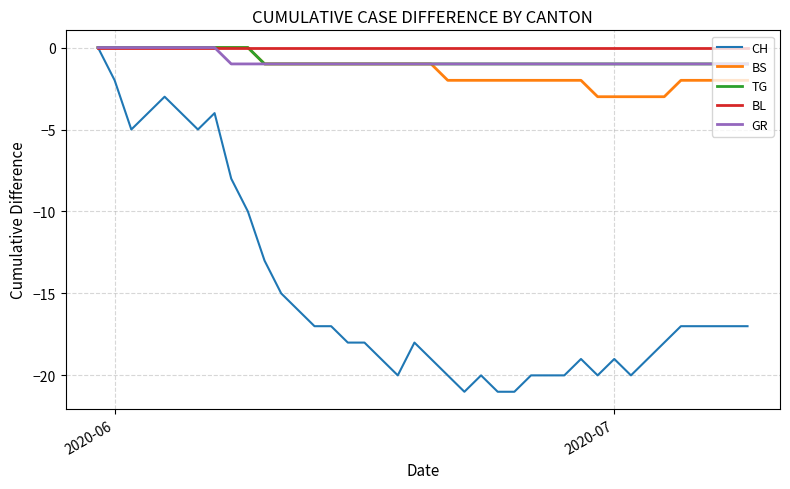

Reading left to right, extract all data points from this chart.

CH: 0	-2	-5	-4	-3	-4	-5	-4	-8	-10	-13	-15	-16	-17	-17	-18	-18	-19	-20	-18	-19	-20	-21	-20	-21	-21	-20	-20	-20	-19	-20	-19	-20	-19	-18	-17	-17	-17	-17	-17
BS: 0	0	0	0	0	0	0	0	0	0	-1	-1	-1	-1	-1	-1	-1	-1	-1	-1	-1	-2	-2	-2	-2	-2	-2	-2	-2	-2	-3	-3	-3	-3	-3	-2	-2	-2	-2	-2
TG: 0	0	0	0	0	0	0	0	0	0	-1	-1	-1	-1	-1	-1	-1	-1	-1	-1	-1	-1	-1	-1	-1	-1	-1	-1	-1	-1	-1	-1	-1	-1	-1	-1	-1	-1	-1	-1
BL: 0	0	0	0	0	0	0	0	0	0	0	0	0	0	0	0	0	0	0	0	0	0	0	0	0	0	0	0	0	0	0	0	0	0	0	0	0	0	0	0
GR: 0	0	0	0	0	0	0	0	-1	-1	-1	-1	-1	-1	-1	-1	-1	-1	-1	-1	-1	-1	-1	-1	-1	-1	-1	-1	-1	-1	-1	-1	-1	-1	-1	-1	-1	-1	-1	-1